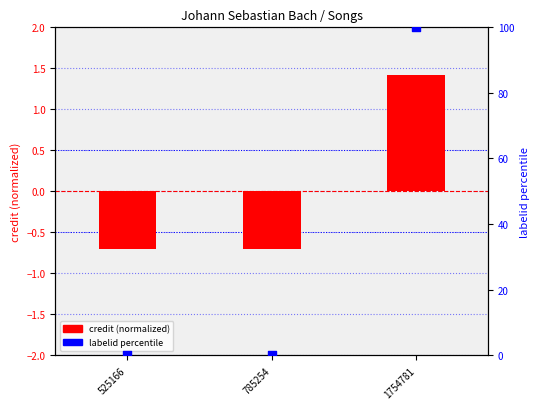

At how many categories does at least one series exceed 98?

1